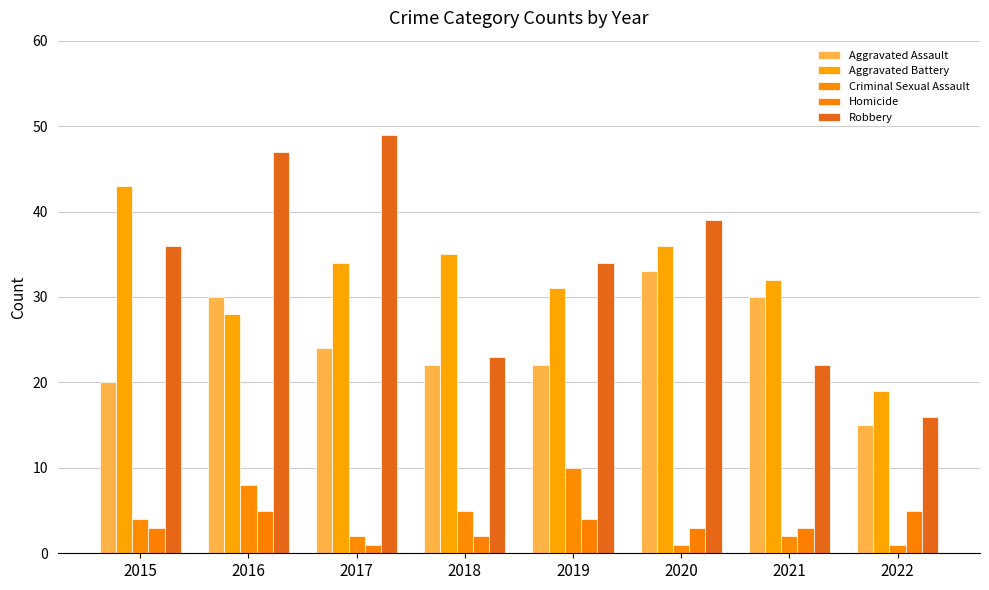

What is the value of the Robbery bar at the 5th from the left?

34